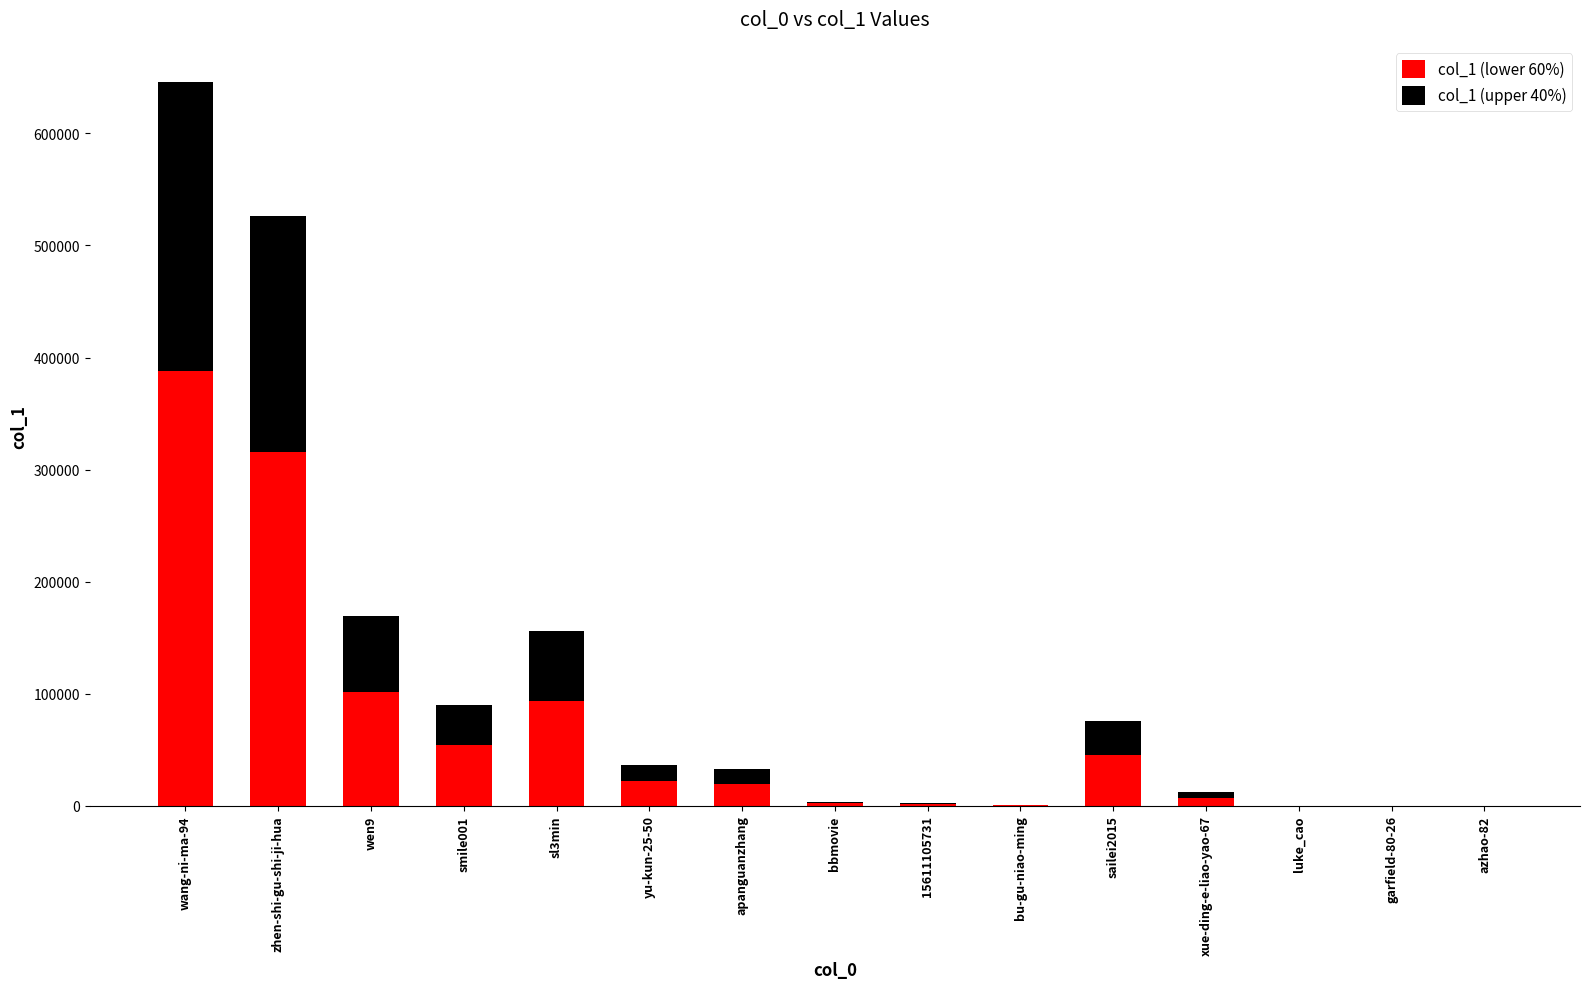

What is the highest value of the col_1 (lower 60%) series?

387554.4